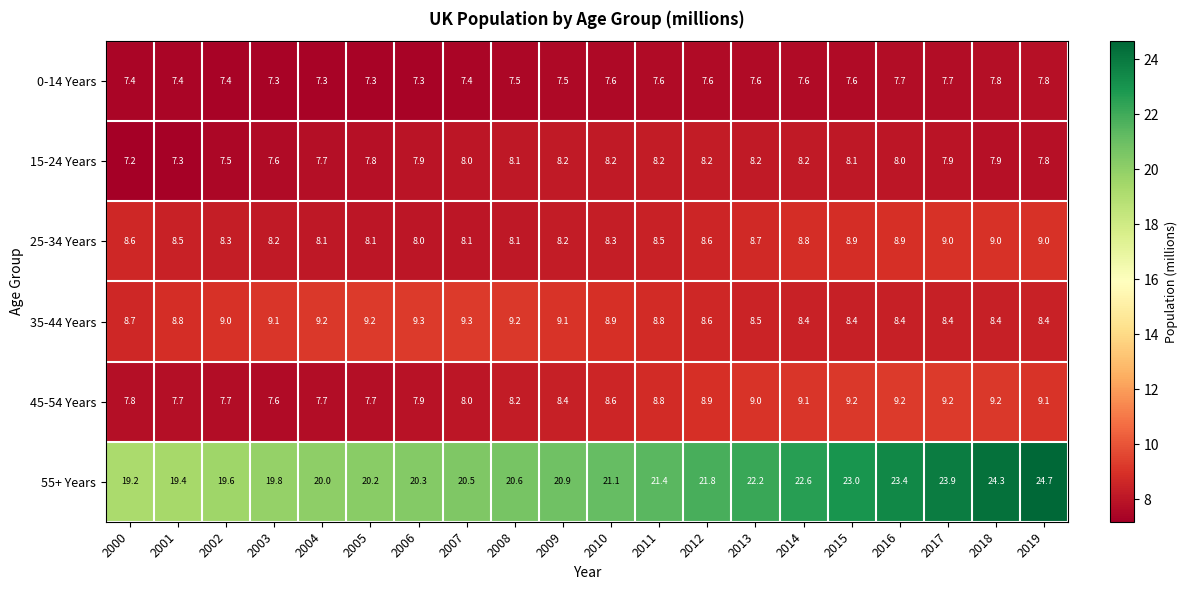

What is the smallest value displayed?

7.2